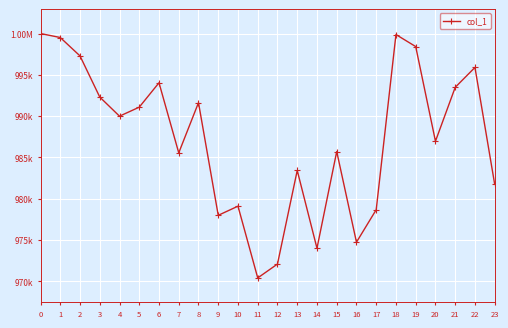

What is the change in value from 5 to 8?

+543.3